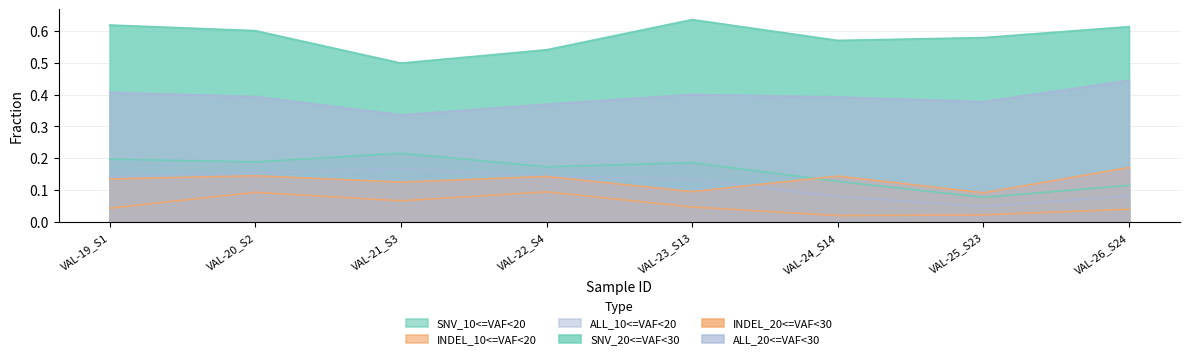

Where is the first local maximum for SNV_20<=VAF<30?

VAL-23_S13